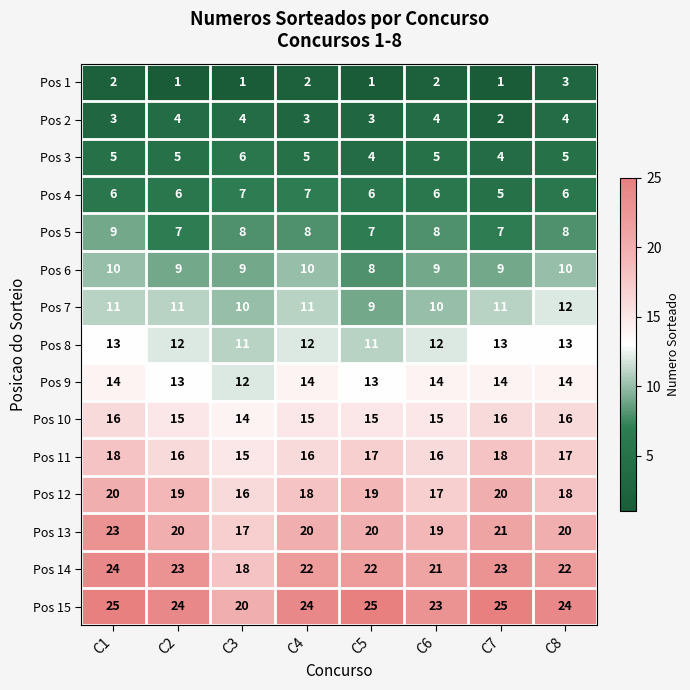

What is the greatest value displayed?

25